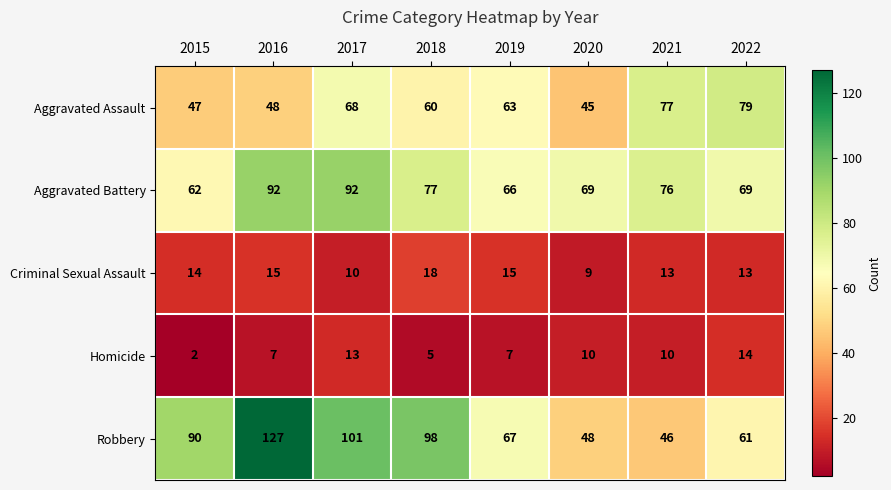

Which series has the widest spread of values?

Robbery